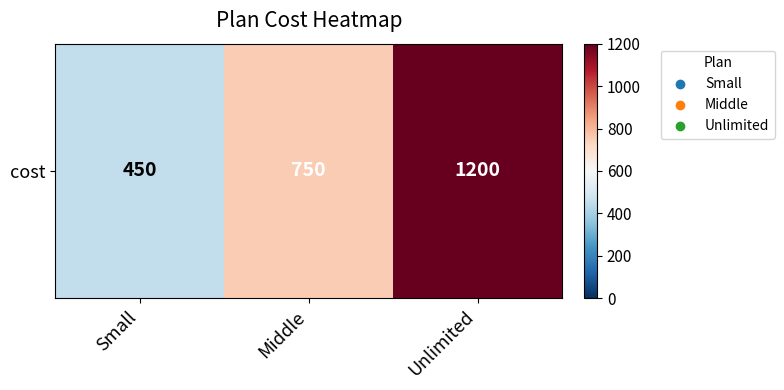

What is the sum of the values at Middle and Unlimited?

1950